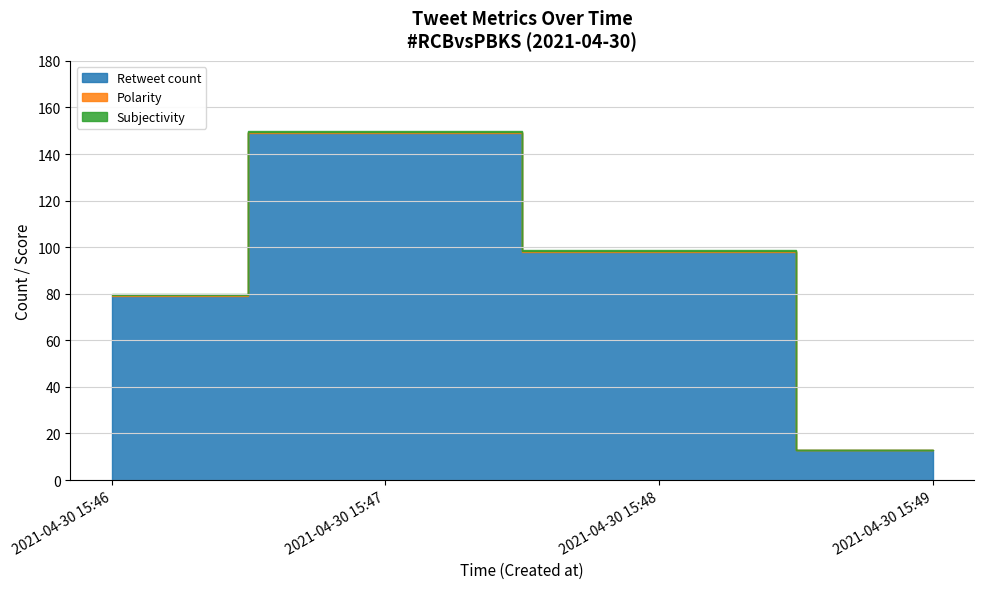

True or false: Subjectivity and Retweet count cross at least once.

False